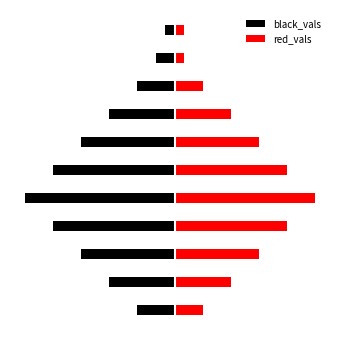

What is the value of the red_vals bar at the 1st from the left?

3